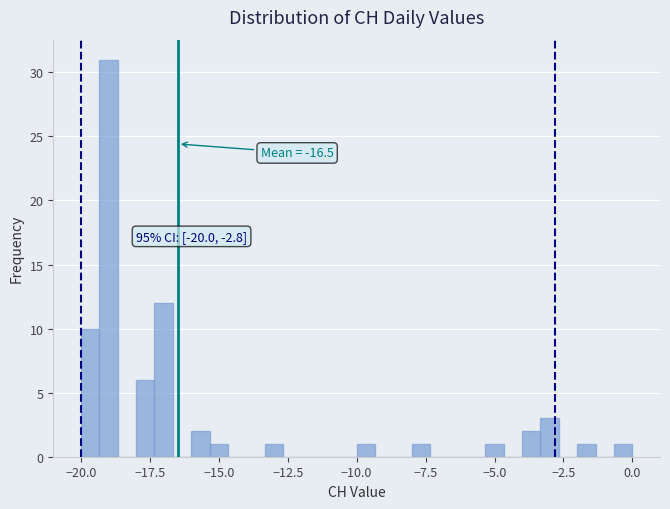

Around what value on the x-axis is the tallest bar? Give the approximate position of its centre, as read against the axis.

-19.0